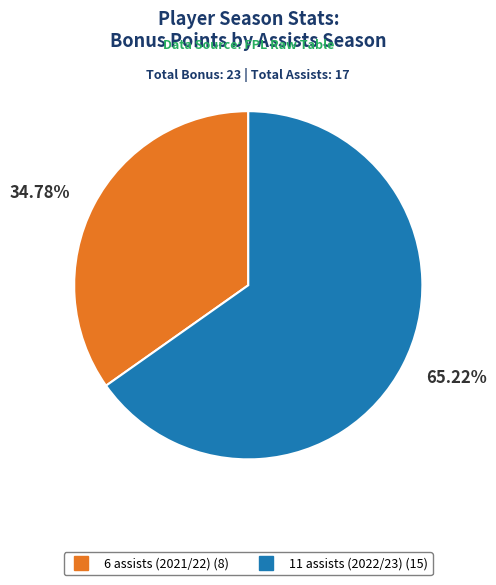

To the nearest percent, what percentage of the pie is 6 assists (2021/22)?

35%